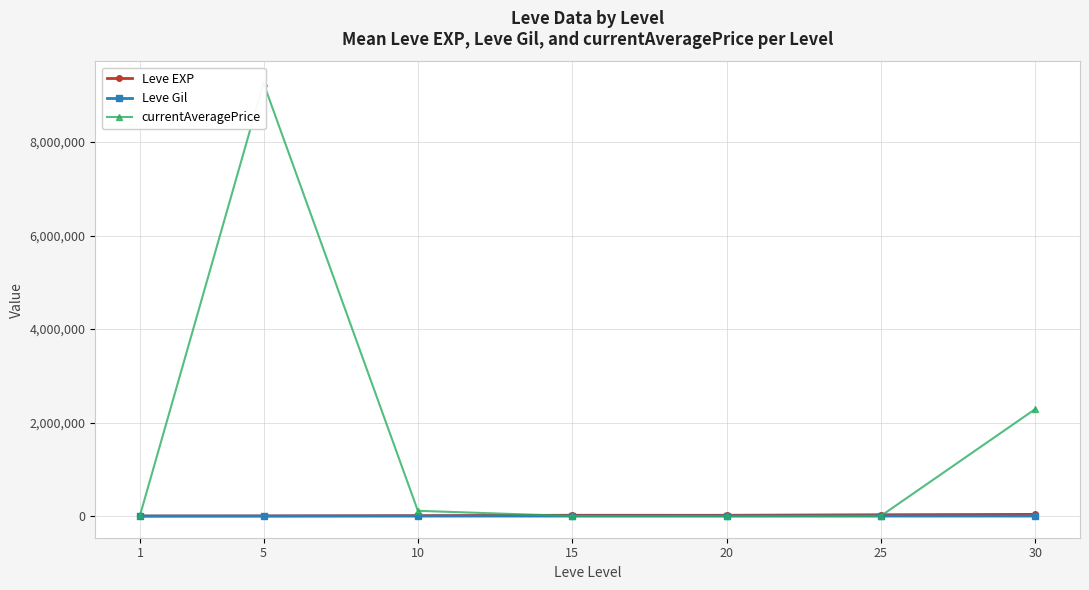

Which series has the largest range (max minus min)?

currentAveragePrice